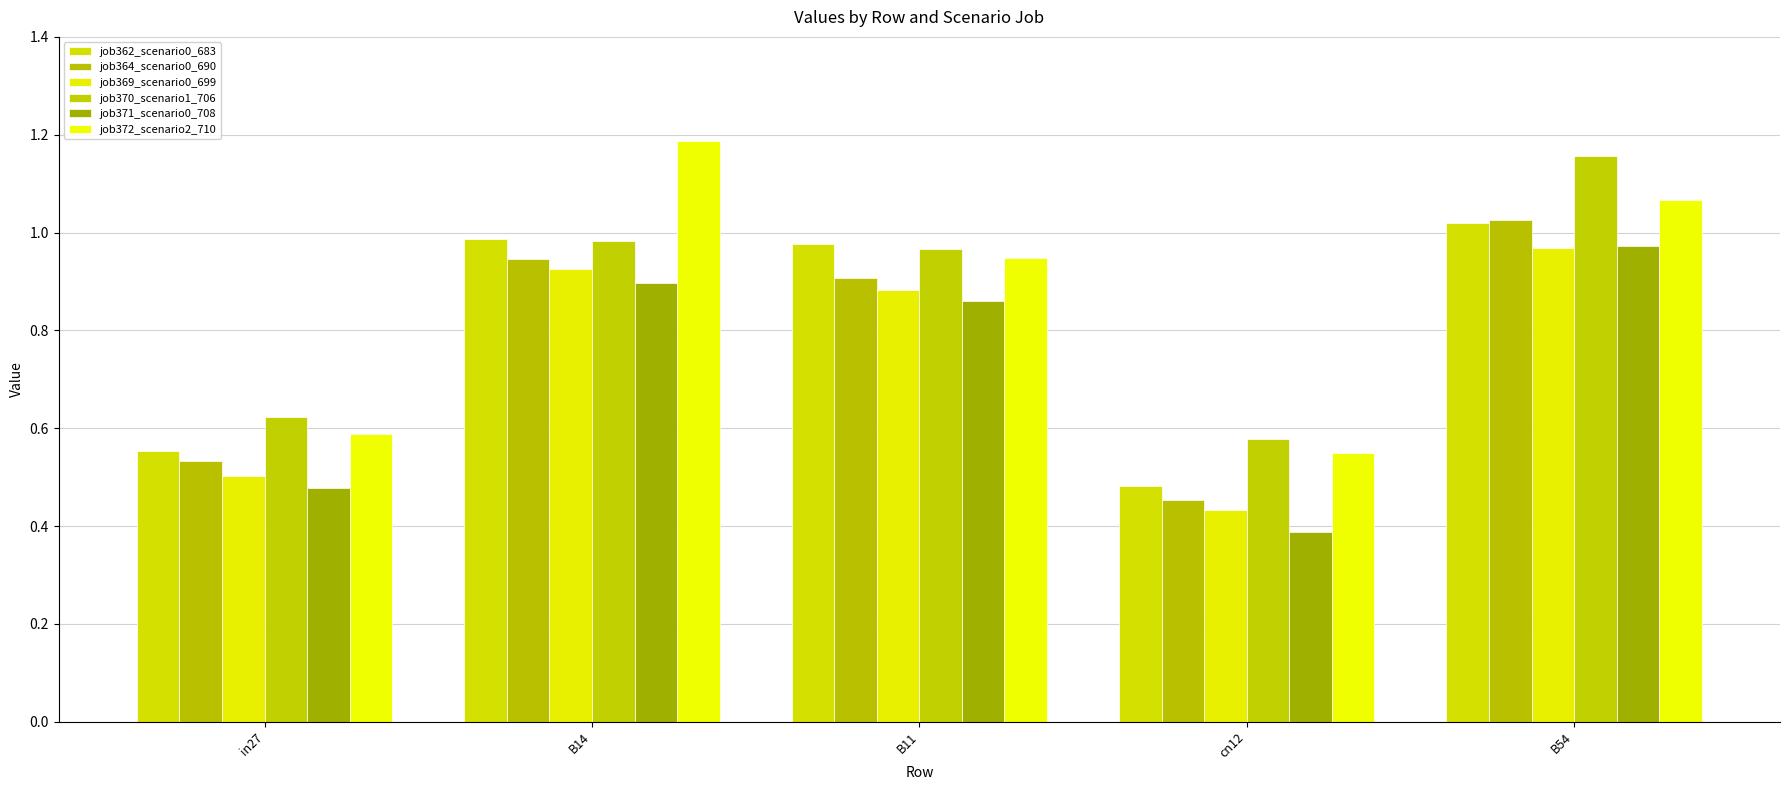

Which category has the lowest value in the job371_scenario0_708 series?

cn12